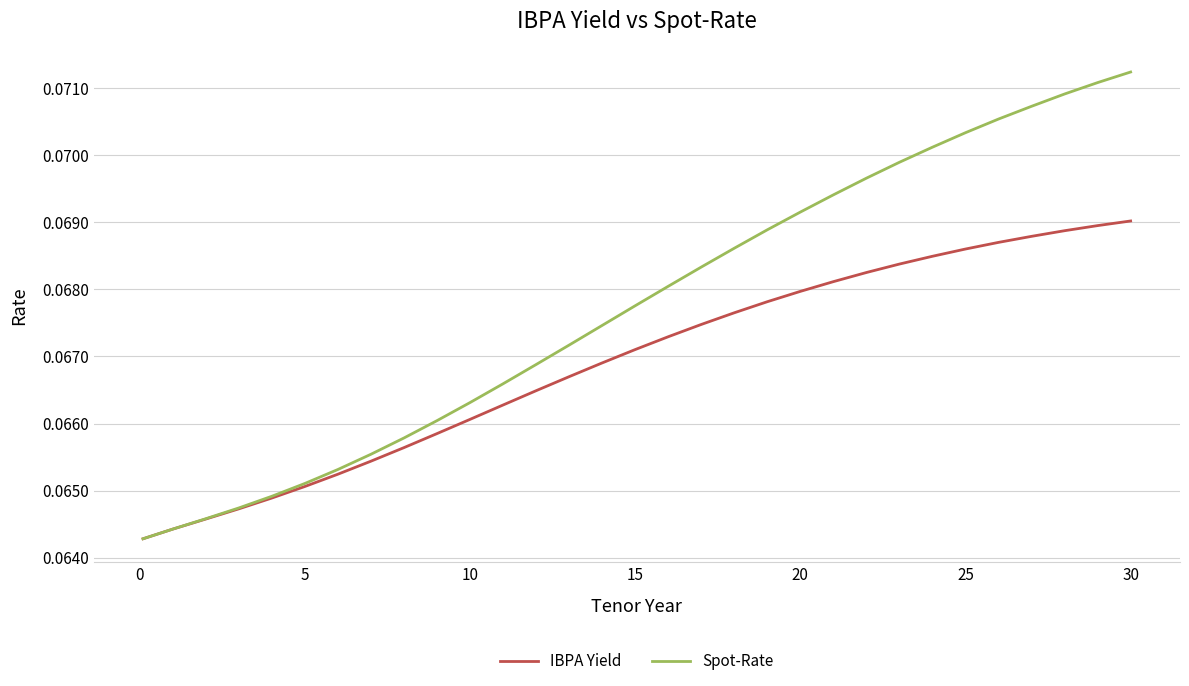

Which series has the widest spread of values?

Spot-Rate